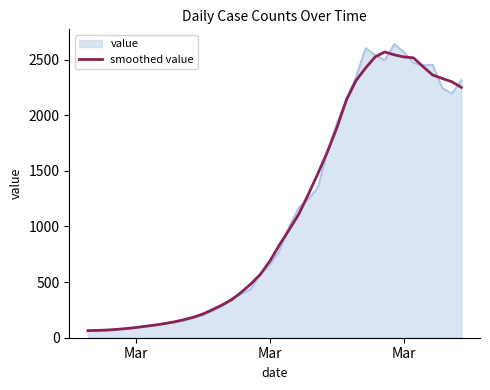

What is the maximum value for value?

2640.0